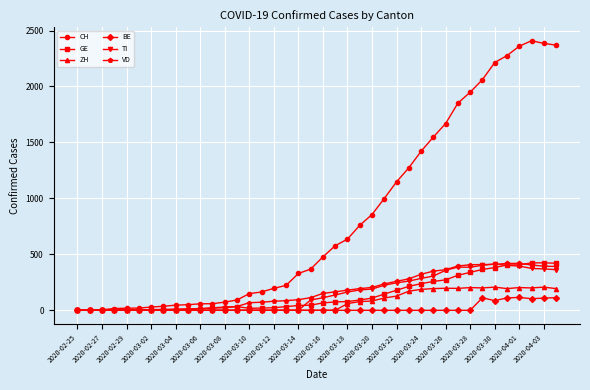

Which series has the largest total across all categories?

CH